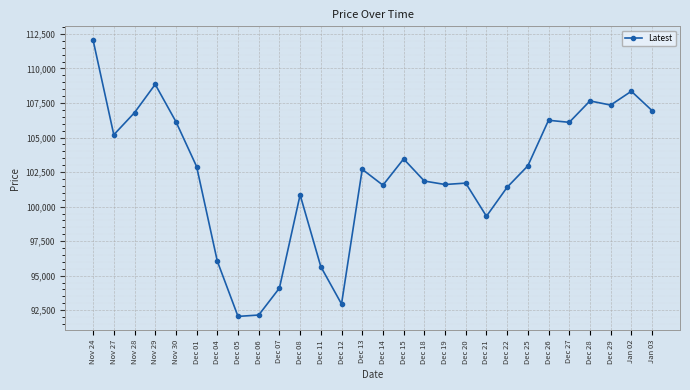

The value at Dec 04 is 55131. True or false?

False